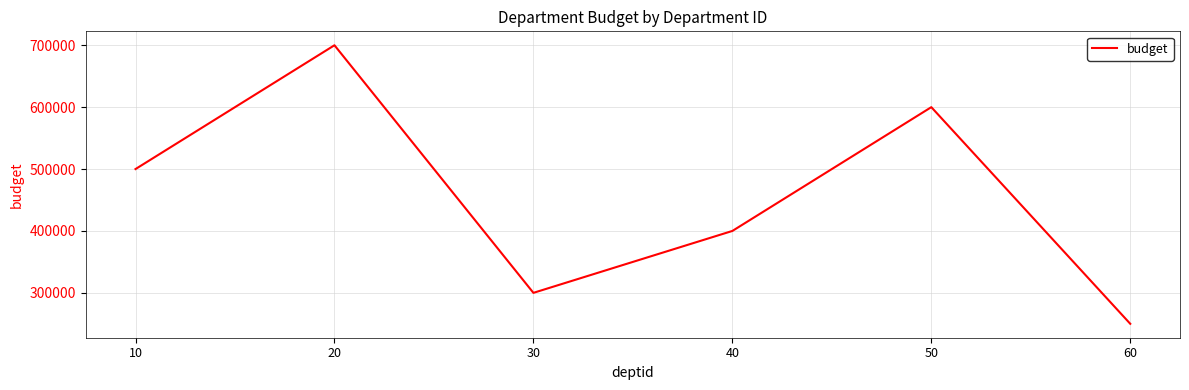

Count the number of categories in the chart.

6